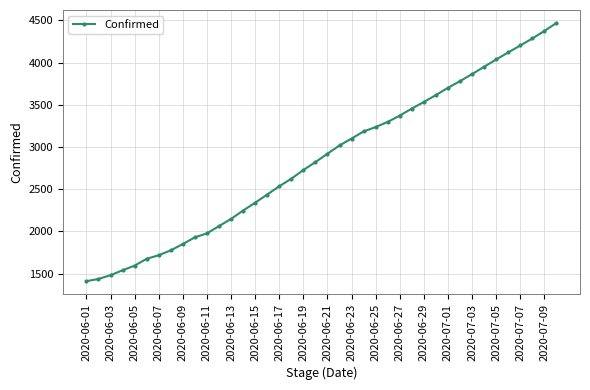

What is the value of the 2nd point from the left?

1437